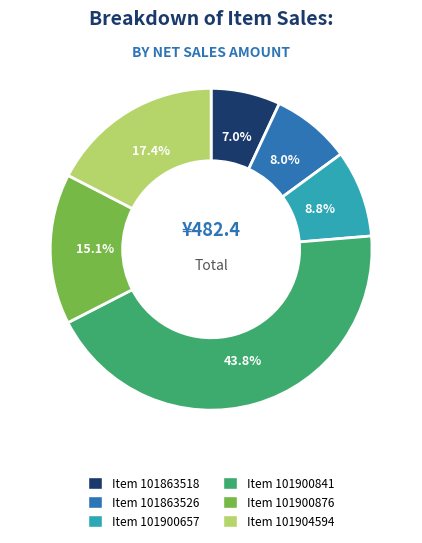

Is there any slice that represents more than half of the pie?

No